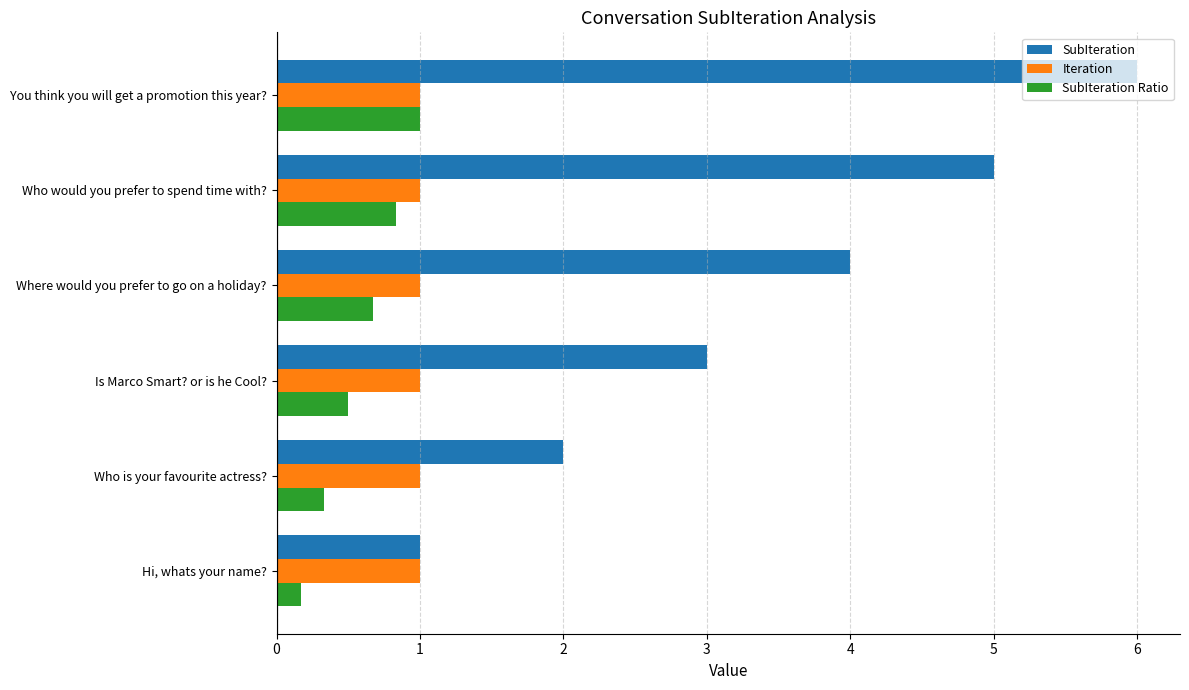

How many series are shown in this chart?

3